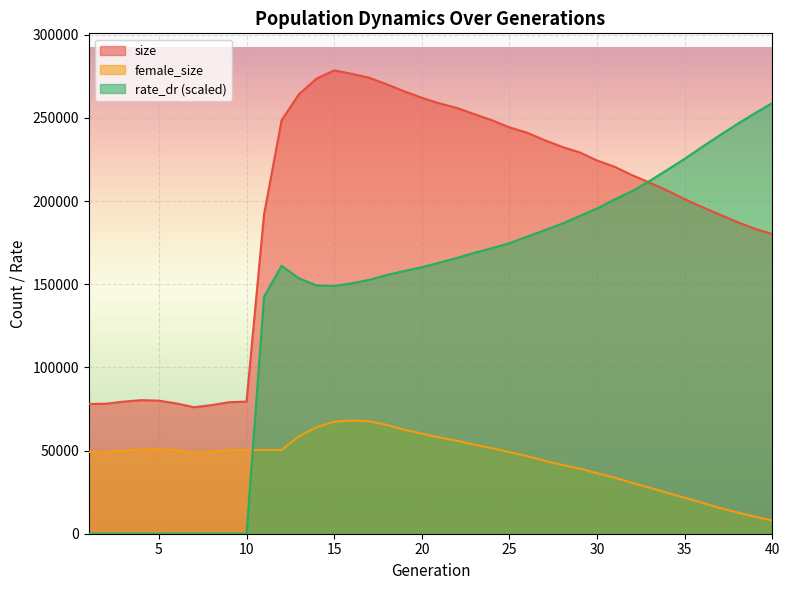

Which series has the largest range (max minus min)?

rate_dr (scaled)